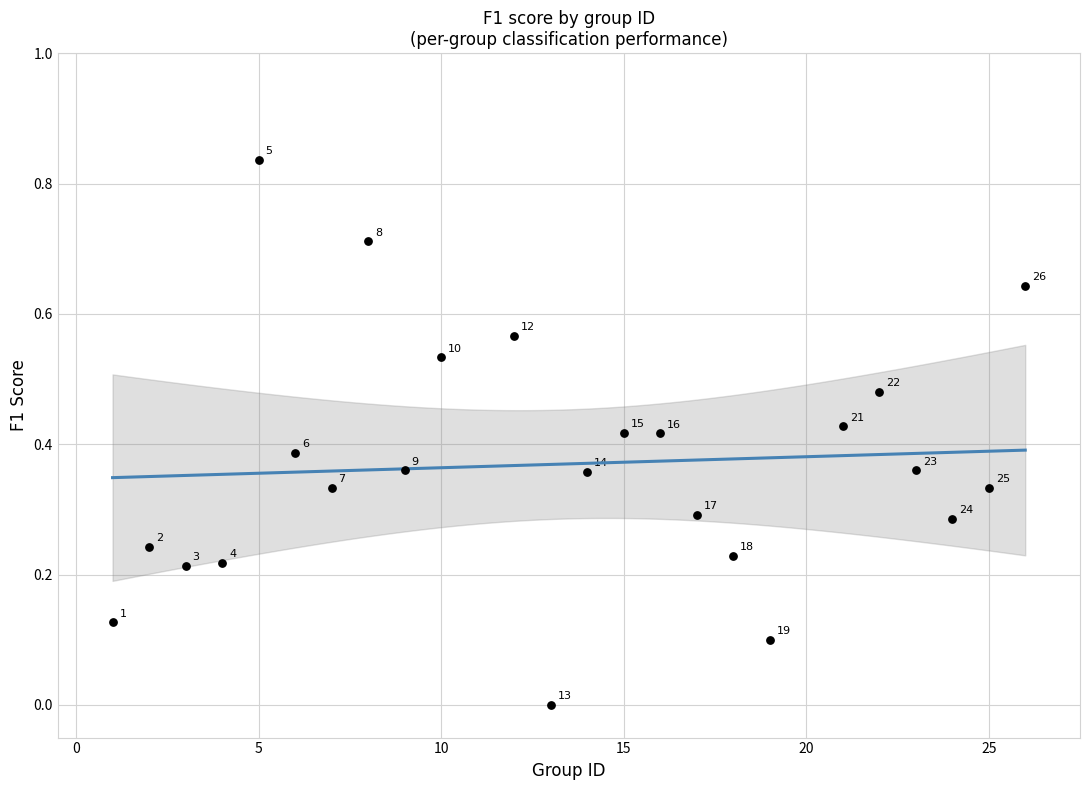

What is the range of X values (max minus min)?

25.0